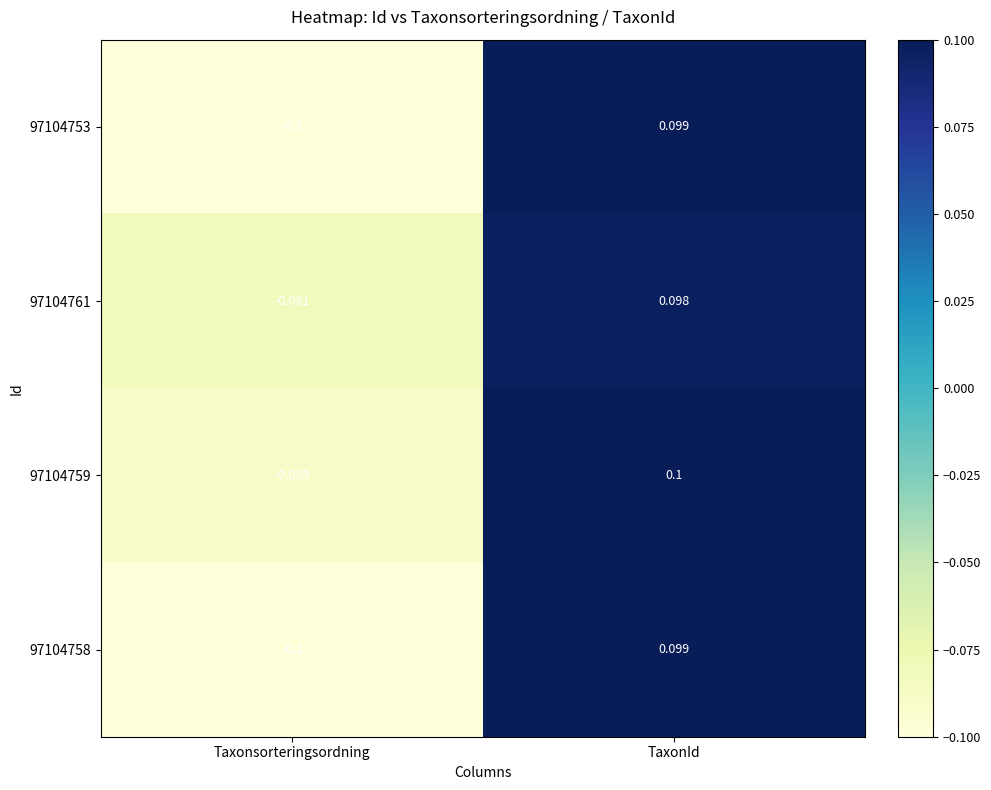

Where is 97104758 nearest to the value 0?

TaxonId